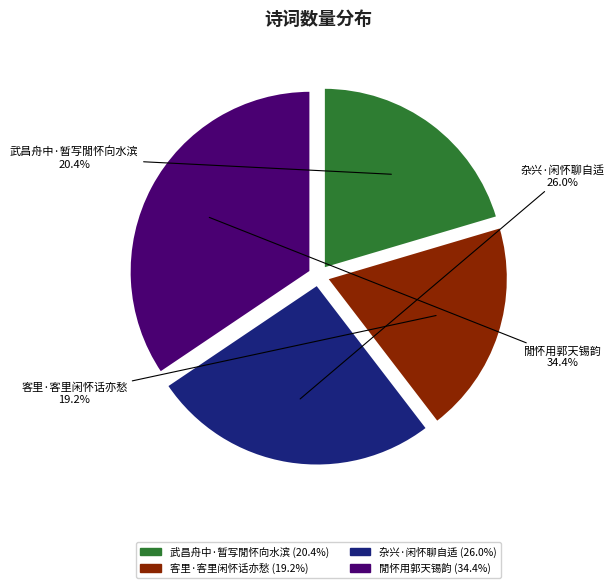

To the nearest percent, what is the difference between the 杂兴·闲怀聊自适 and 客里·客里闲怀话亦愁 slice percentages?

7%